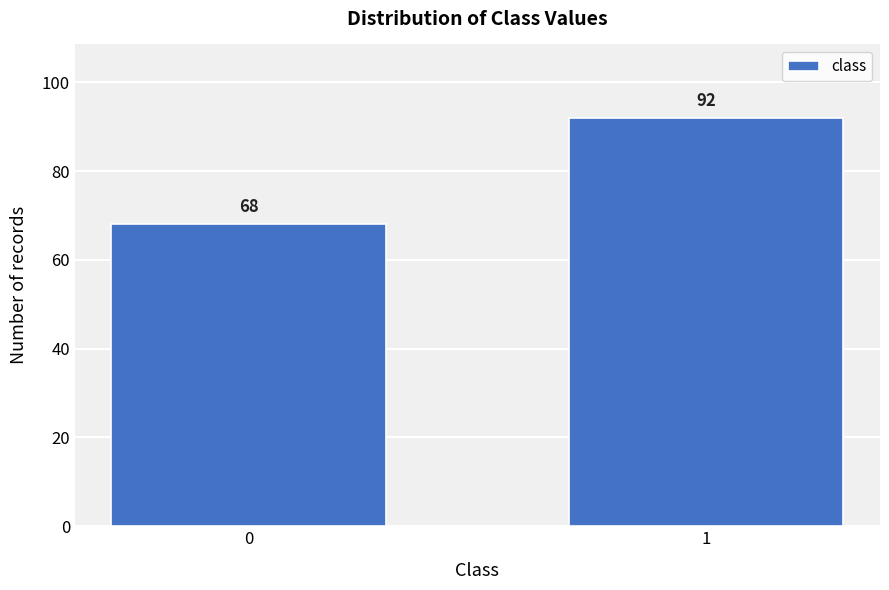

Reading left to right, extract all data points from this chart.

0=68	1=92